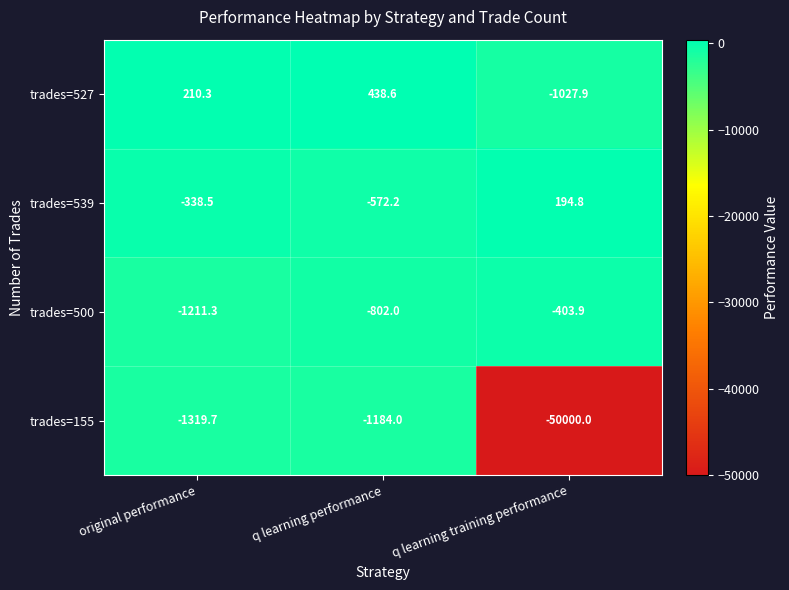

At which category does the chart reach its peak across all series?

q learning performance